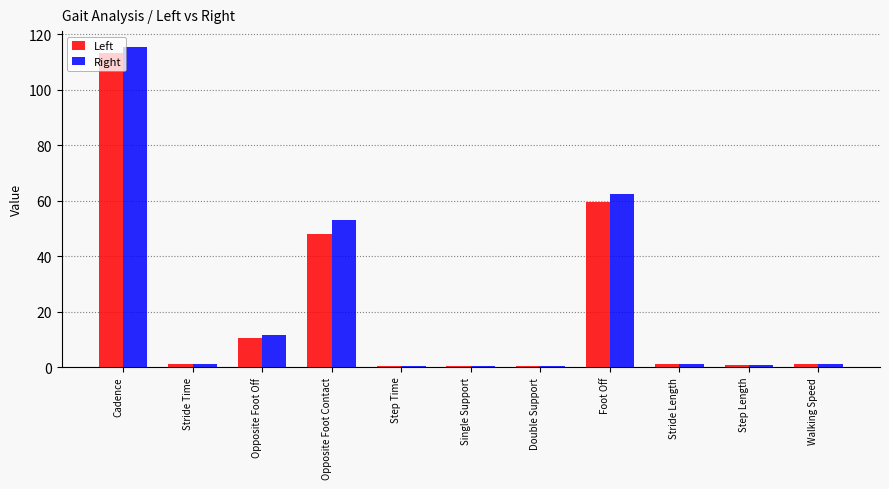

The value of Right at Opposite Foot Contact is 29.6. True or false?

False